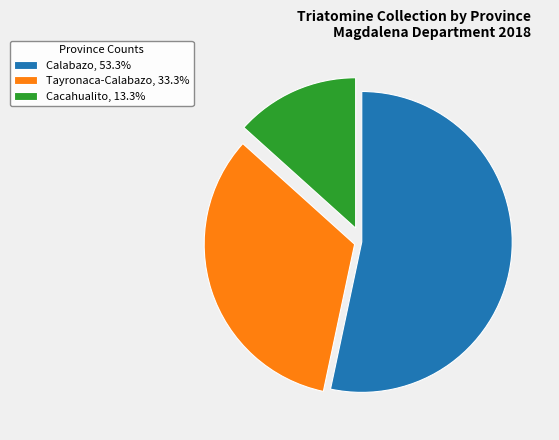

Is the sum of Calabazo, 53.3% and Tayronaca-Calabazo, 33.3% greater than half?

Yes